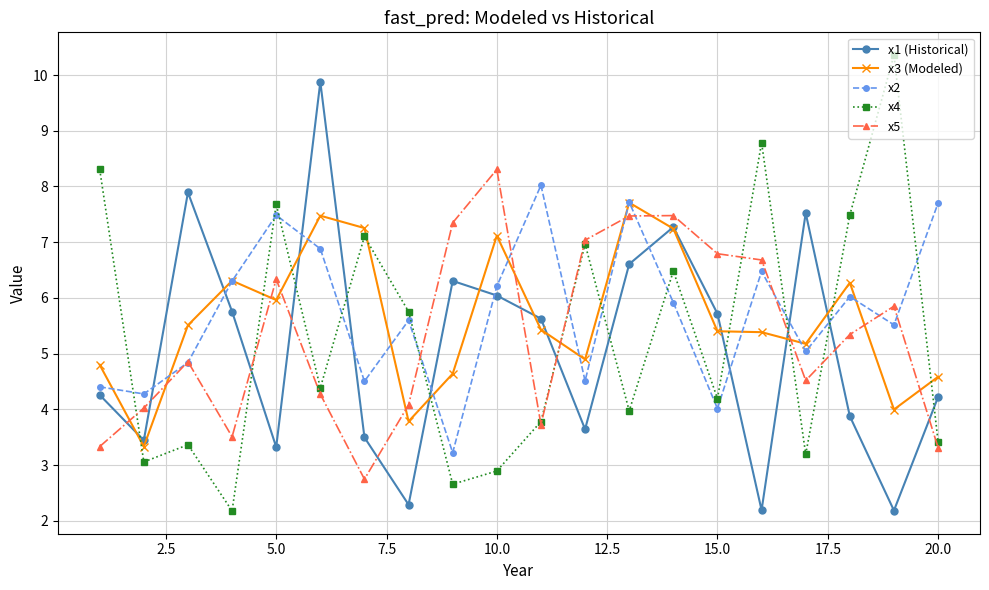

True or false: x5 and x3 (Modeled) cross at least once.

True